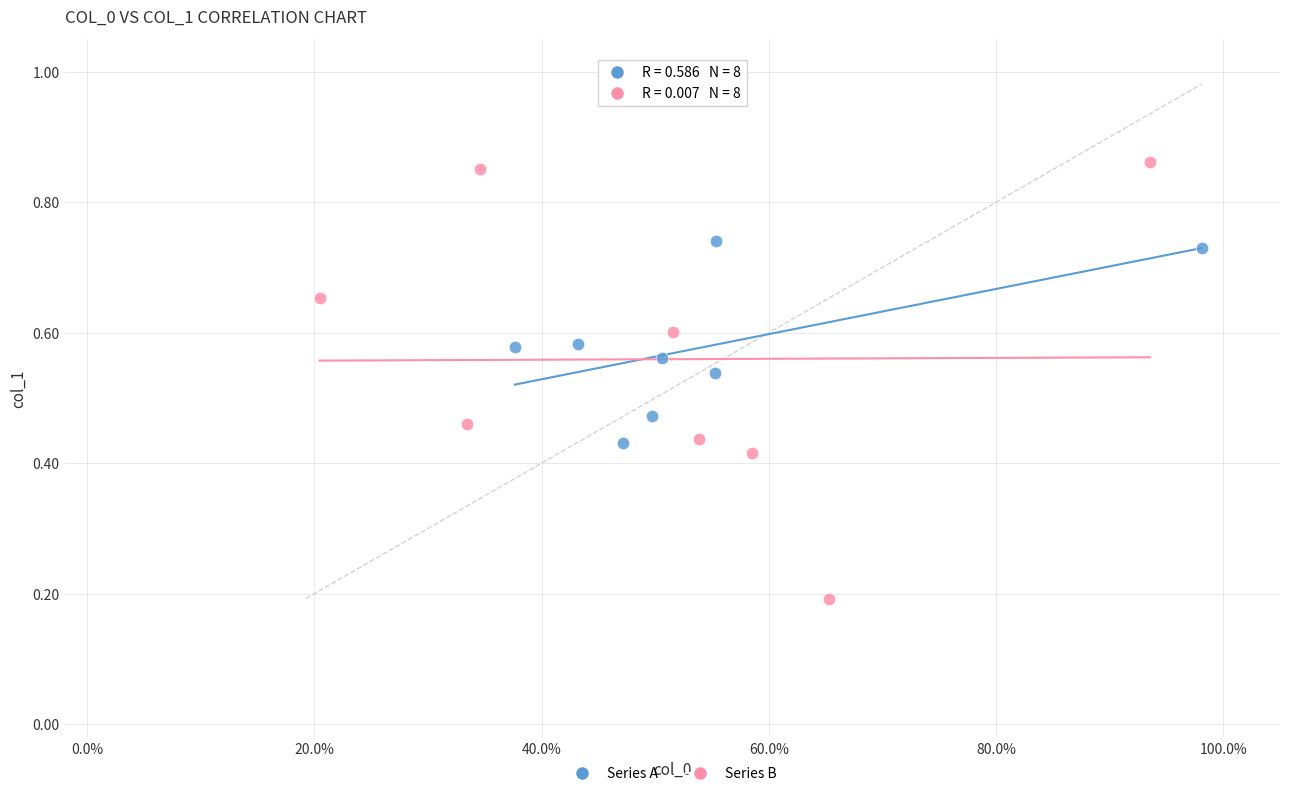

Which series reaches the minimum Y coordinate?

Series B